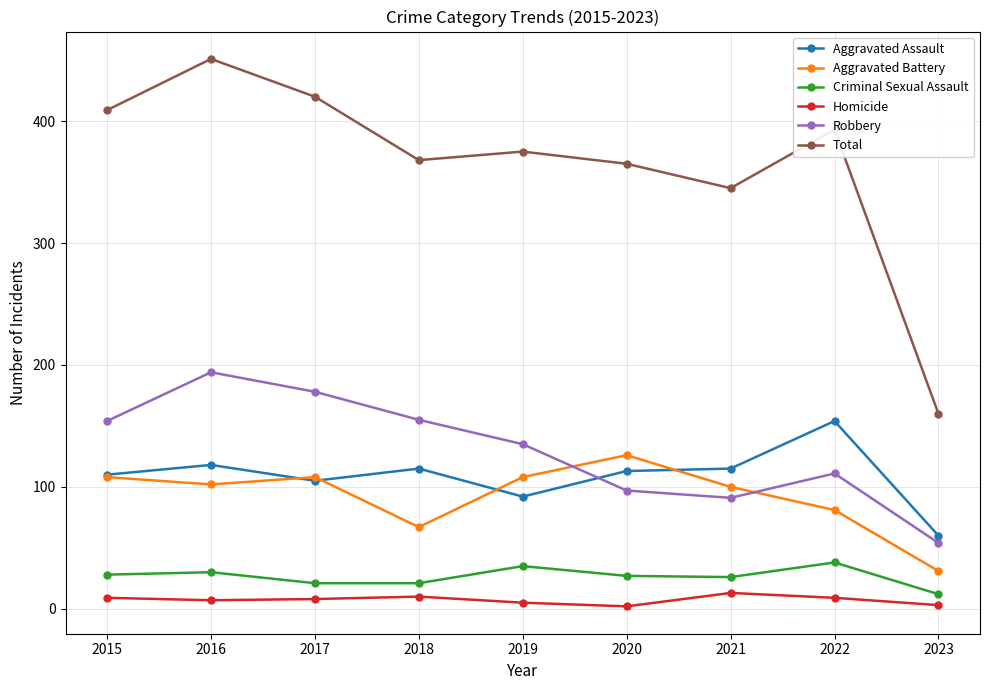

True or false: Aggravated Battery has more than 2 interior local peaks.

False